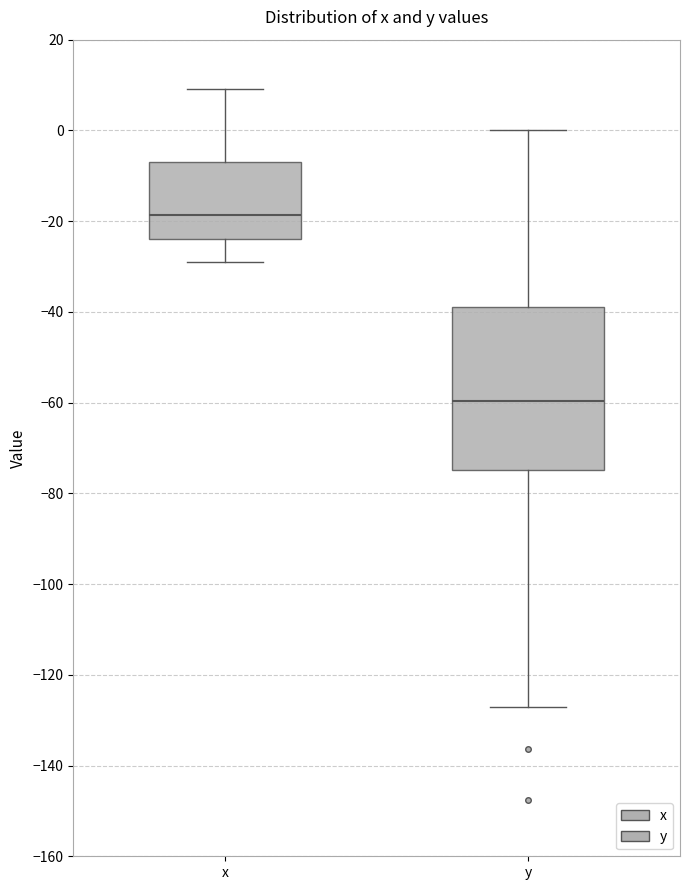

Where does the median line of the box for x sit on the y-axis? The values are not printed on the chart, so give them approximately, as read against the axis.

-18